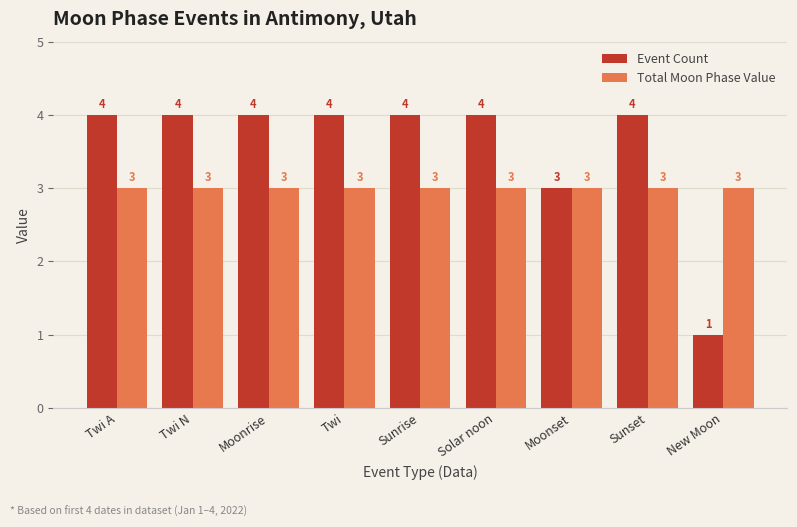

Is it true that Total Moon Phase Value equals 1 at Sunset?

False